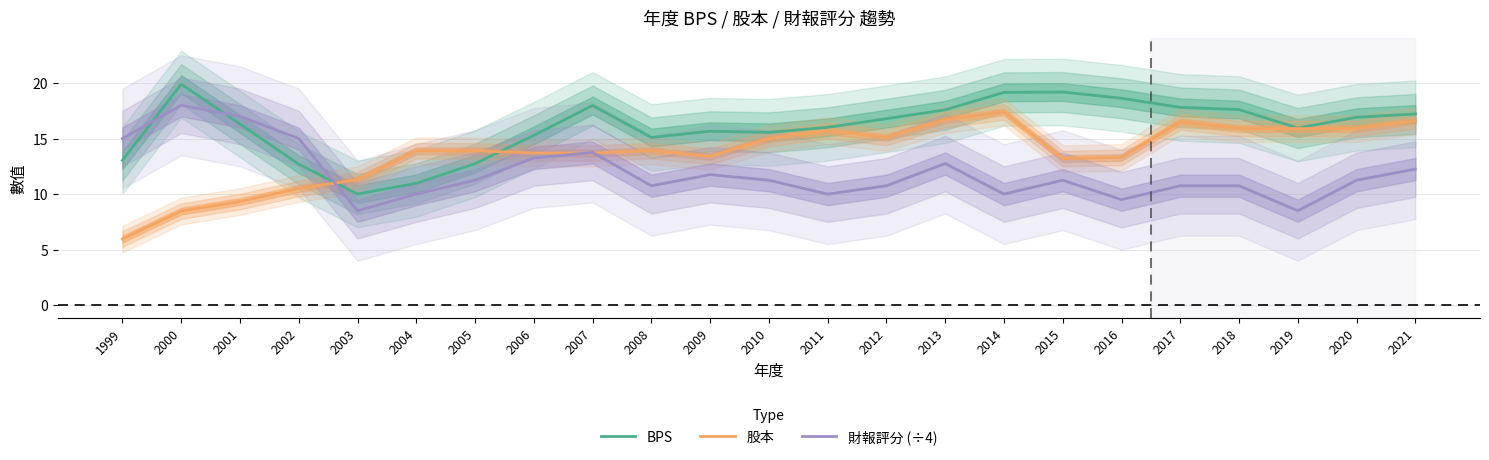

Is it true that BPS equals 26.1 at 2008?

False